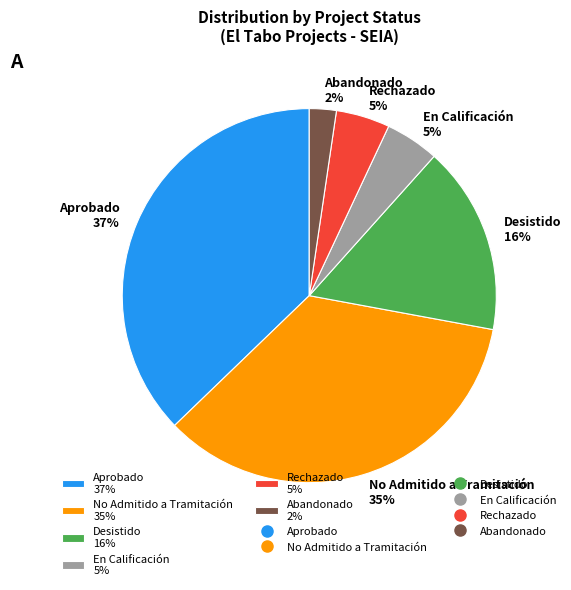

How many slices are in this pie chart?

6